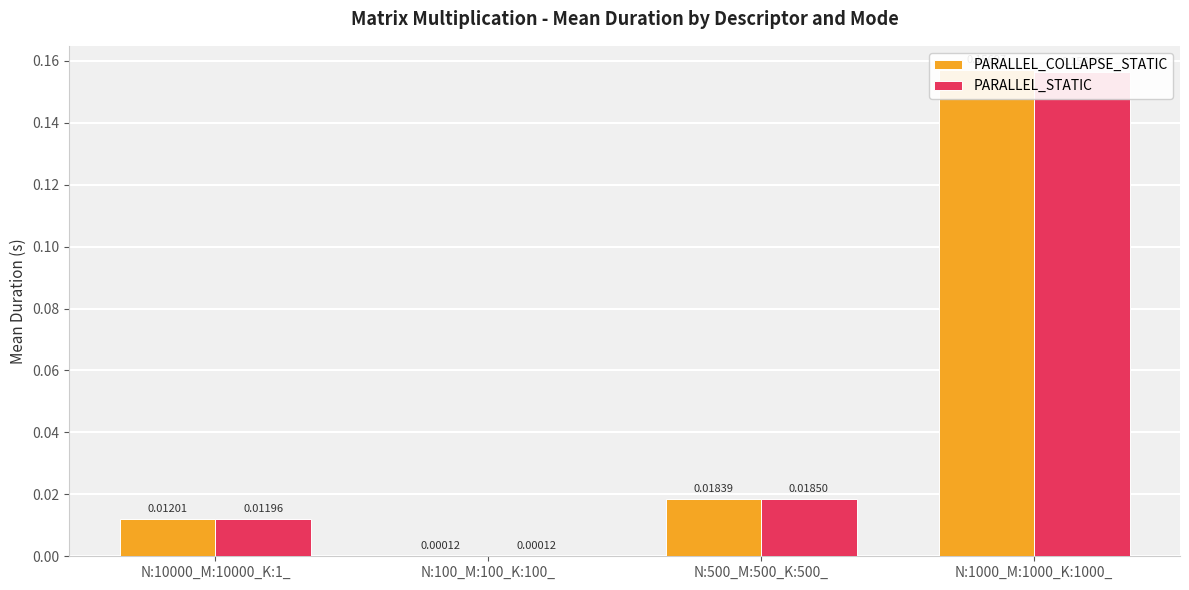

How many groups of bars are there?

4